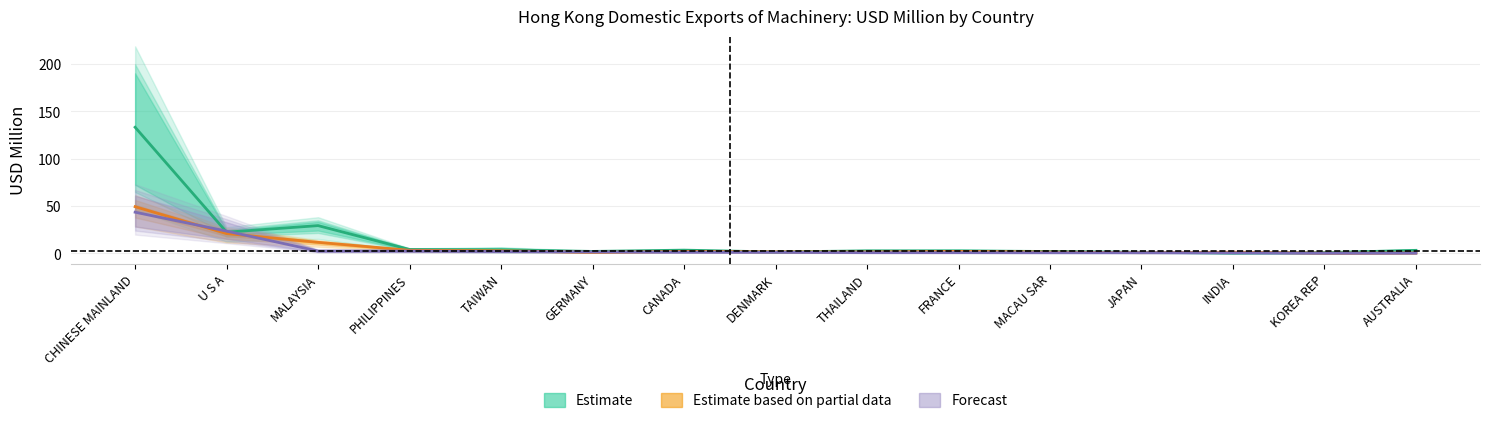

How many categories are shown in the chart?

15